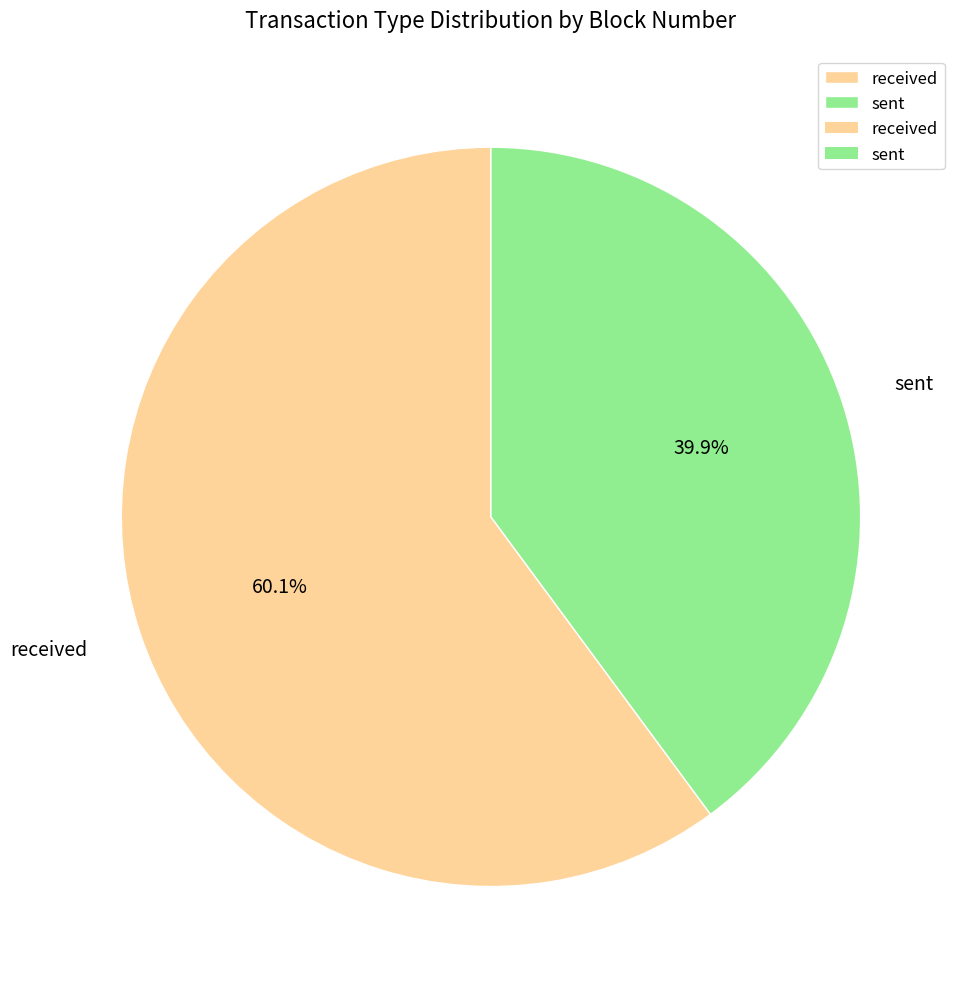

Combined, do received and sent account for over 50%?

Yes